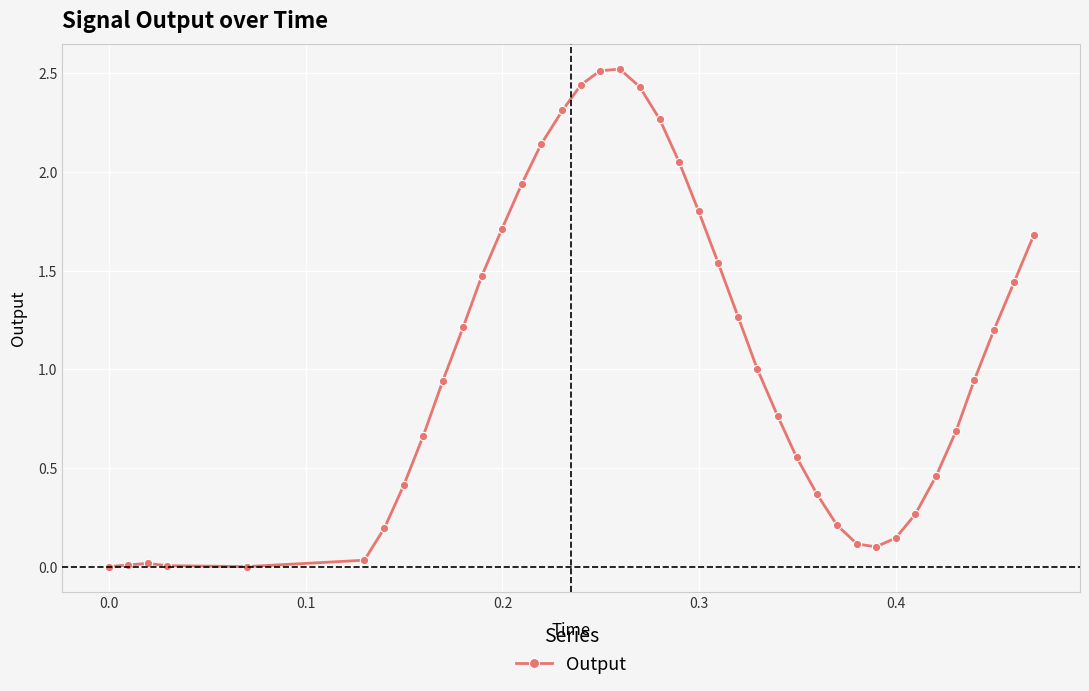

What is the value of the 23rd point from the left?

1.8